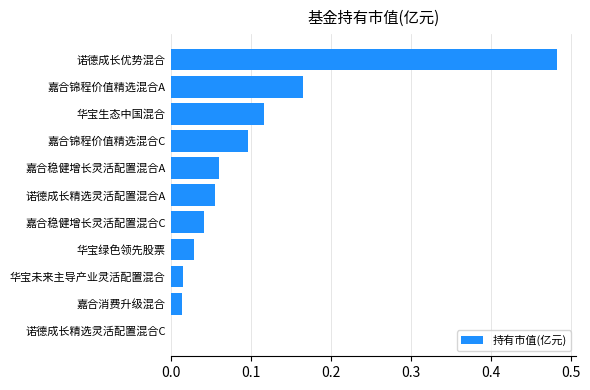

The value at 诺德成长精选灵活配置混合C is 0.0. True or false?

True